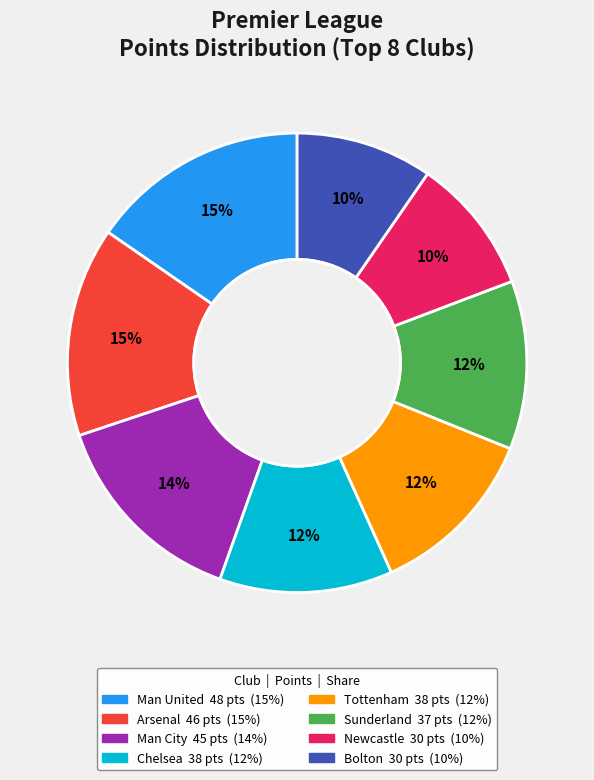

Is there any slice that represents more than half of the pie?

No